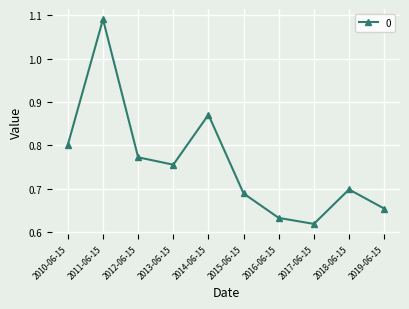

Between 2018-06-15 and 2011-06-15, which is larger?

2011-06-15